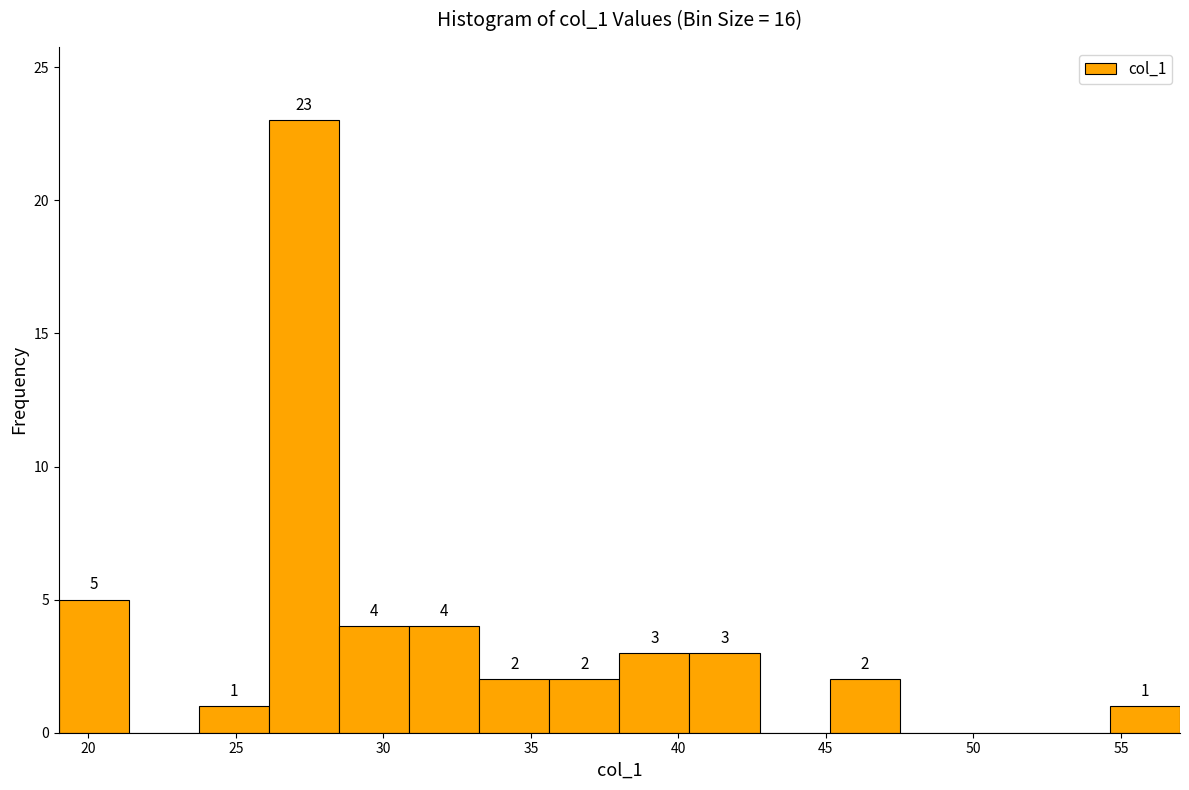

Which range on the x-axis has the tallest bar?

26.0 to 28.5